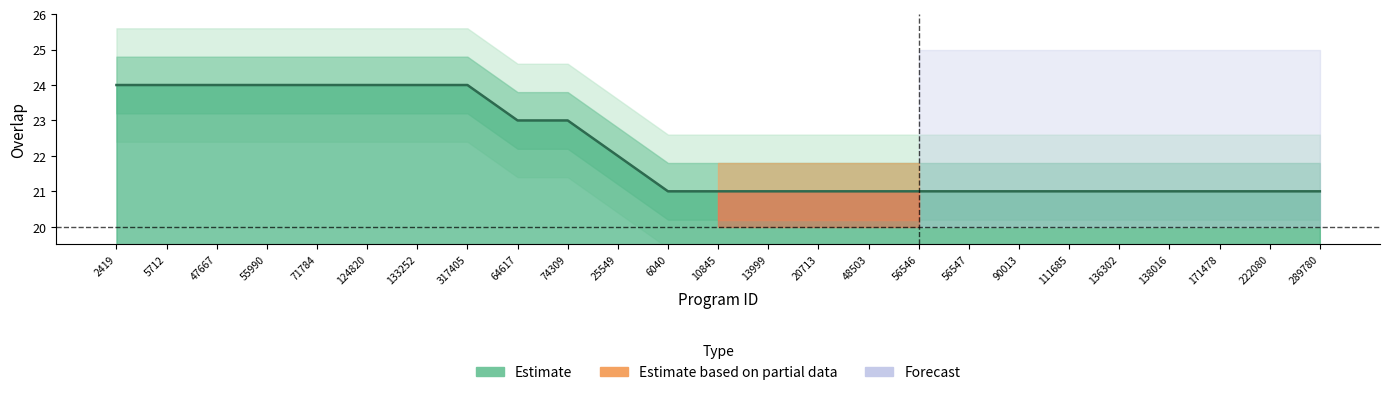

List the labels in order of value, largest first.

2419, 5712, 47667, 55990, 71784, 124820, 133252, 317405, 64617, 74309, 25549, 6040, 10845, 13999, 20713, 48503, 56546, 56547, 90013, 111685, 136302, 138016, 171478, 222080, 289780